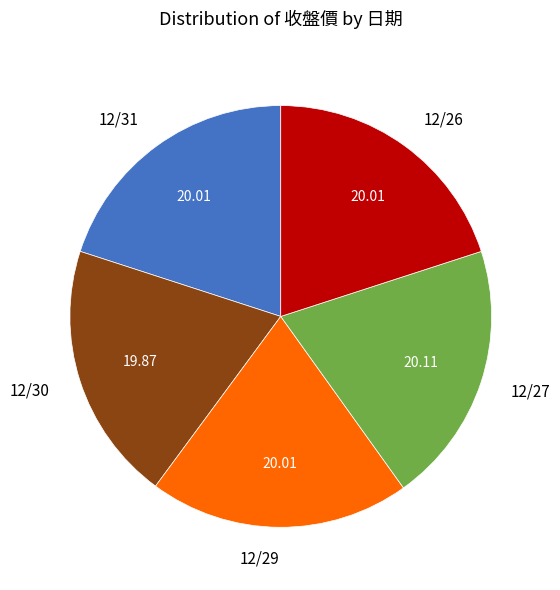

Approximately how many times larger is the value at 12/31 compared to 12/27?

1.0